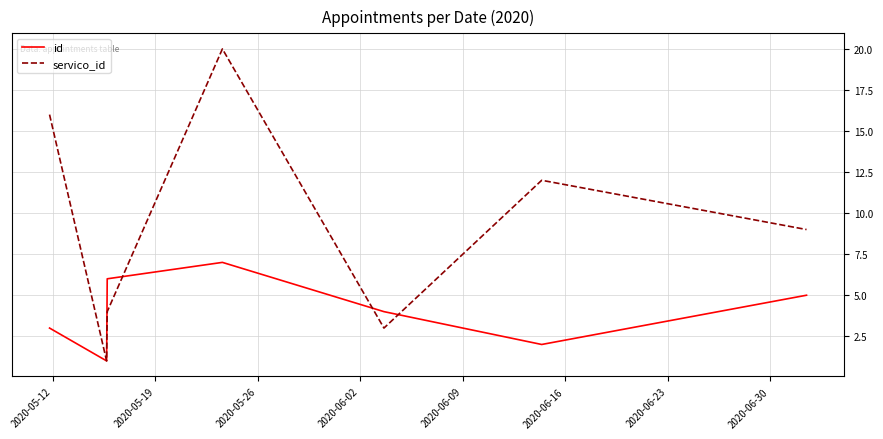

Does the chart have visible grid lines?

Yes